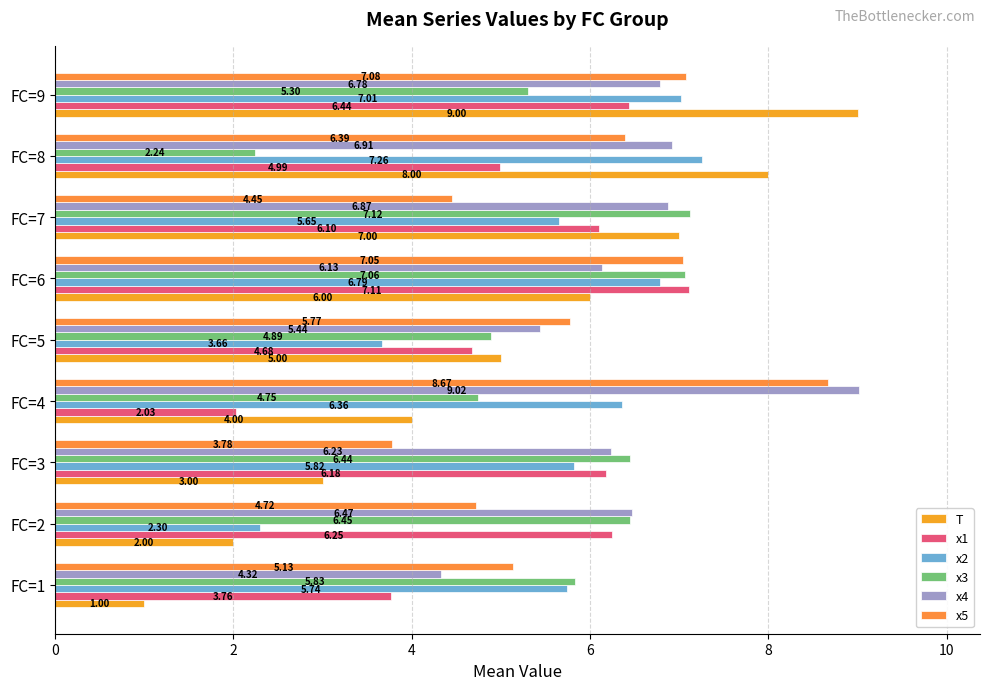

Which category has the highest value across all series?

FC=4